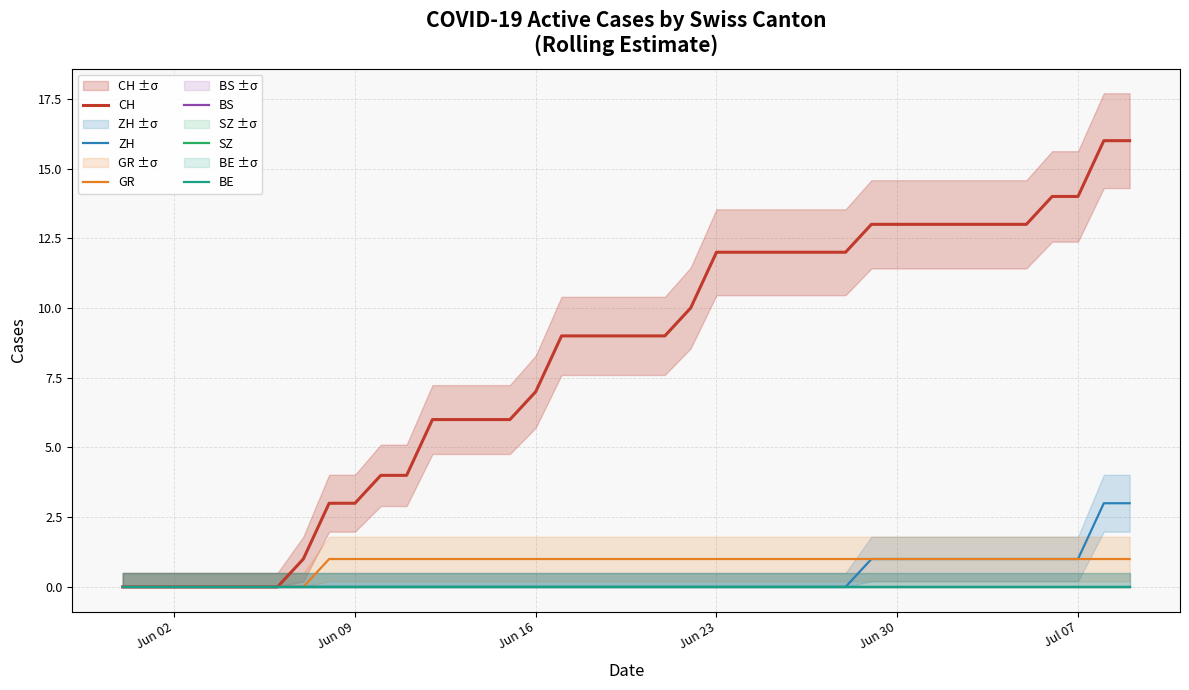

True or false: BE has more than 2 interior local peaks.

False